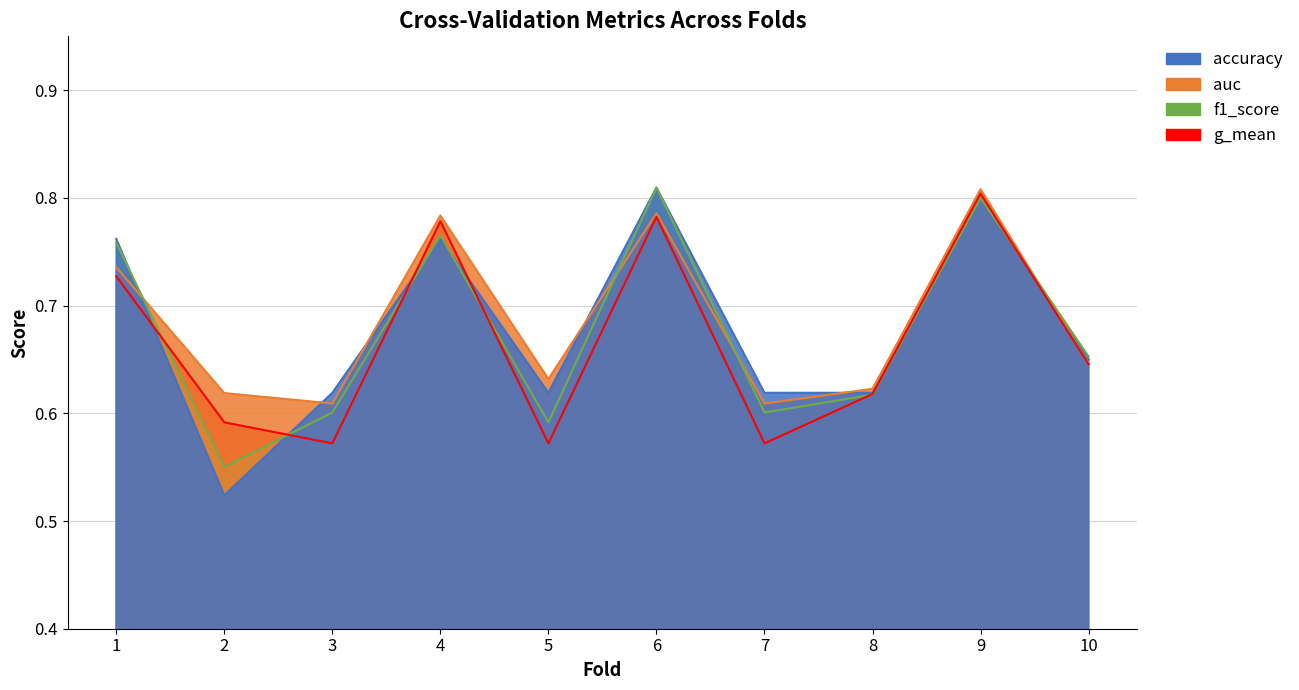

List the series in order of their peak value, highest first.

accuracy, f1_score, auc, g_mean